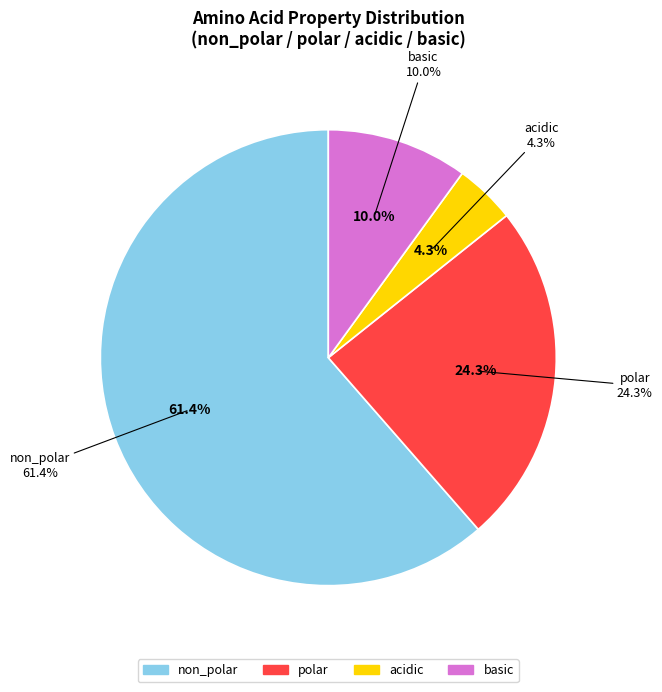

Is it true that acidic is 4% of the pie?

True